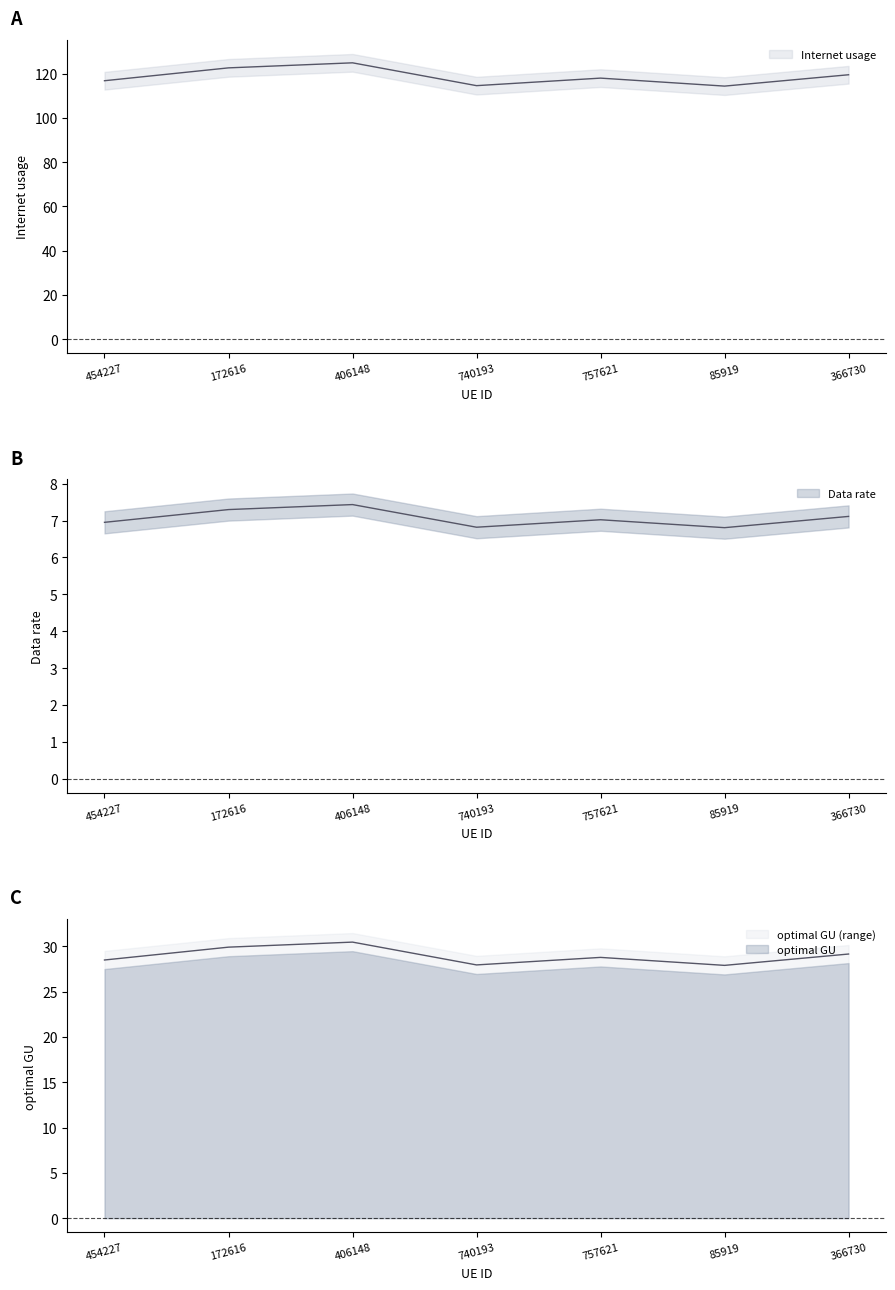

What is the sum of all optimal GU values?

202.7